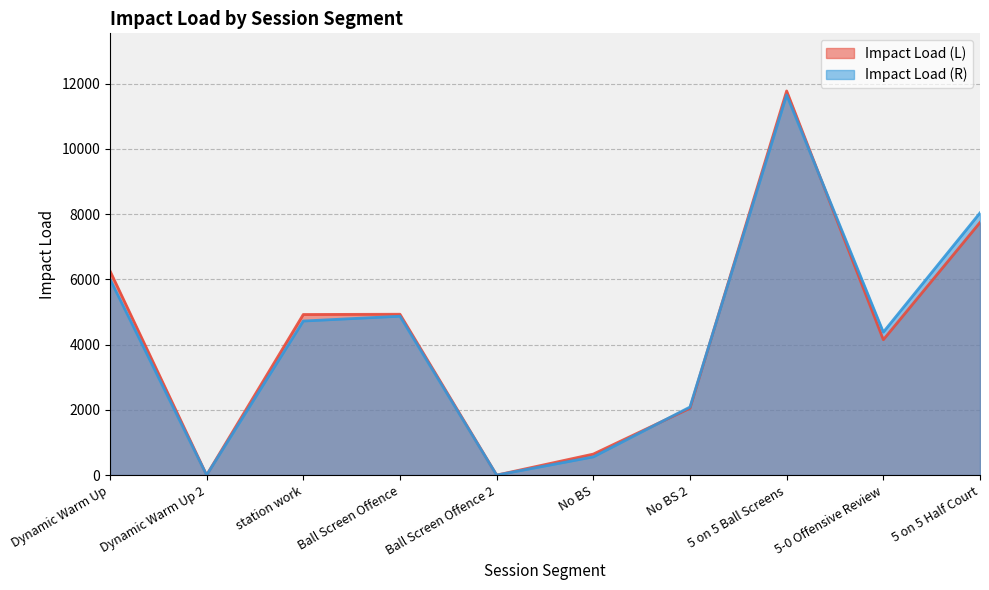

What position from the left is Ball Screen Offence 2?

5